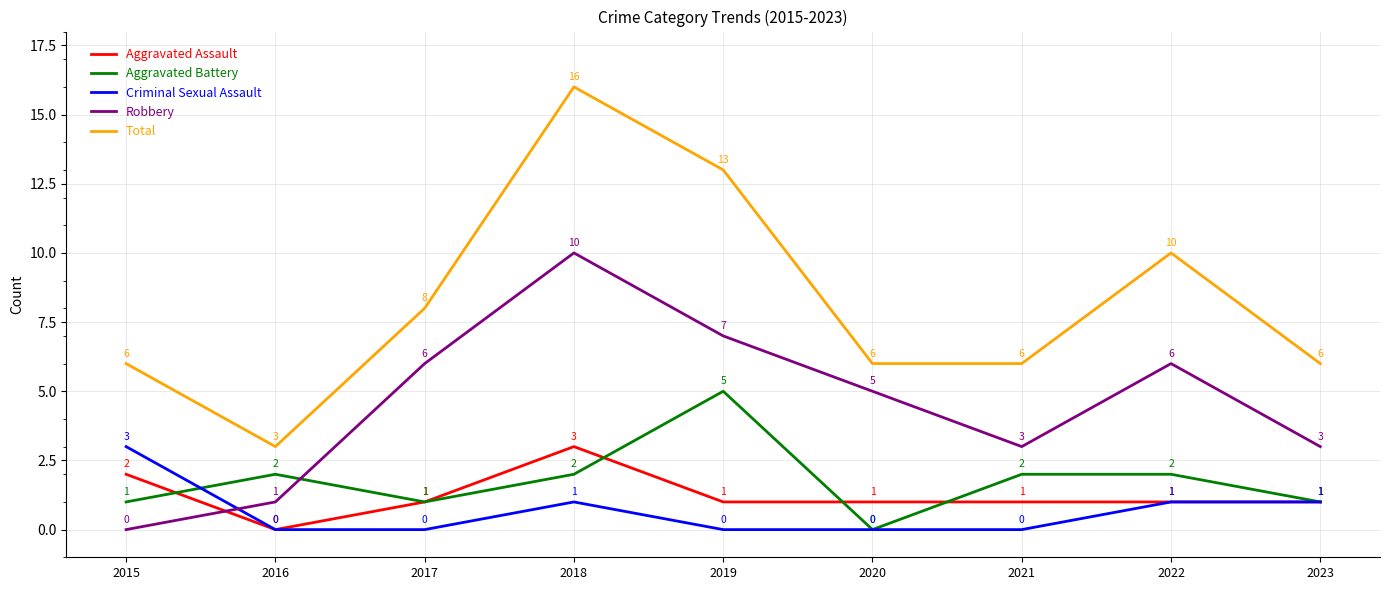

Is it true that Aggravated Battery equals 2 at 2022?

True